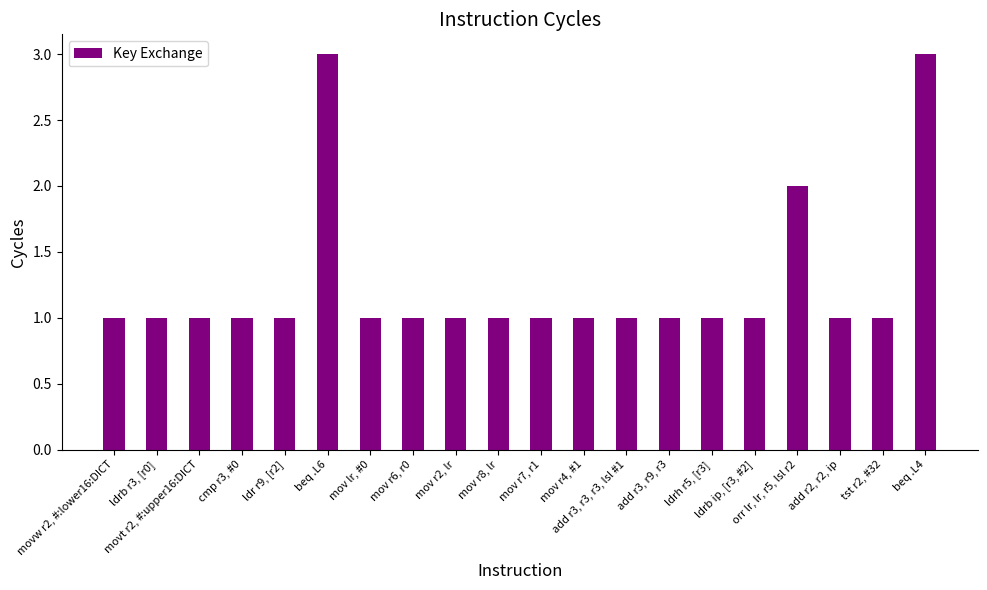

What is the maximum value shown in the chart?

3